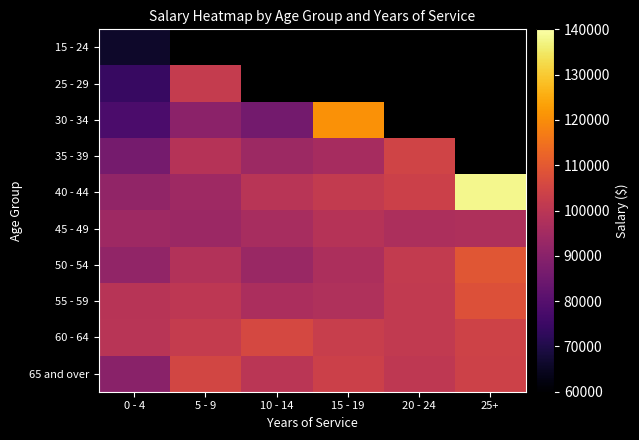

Is it true that 65 and over equals 51655.2 at 5 - 9?

False